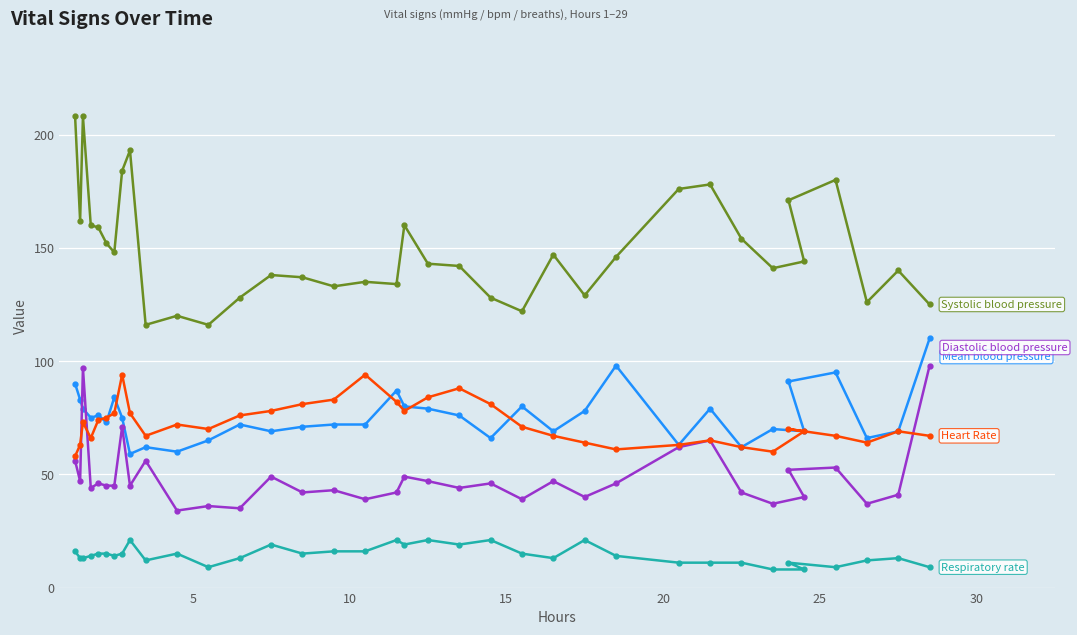

Which series has the largest range (max minus min)?

Systolic blood pressure